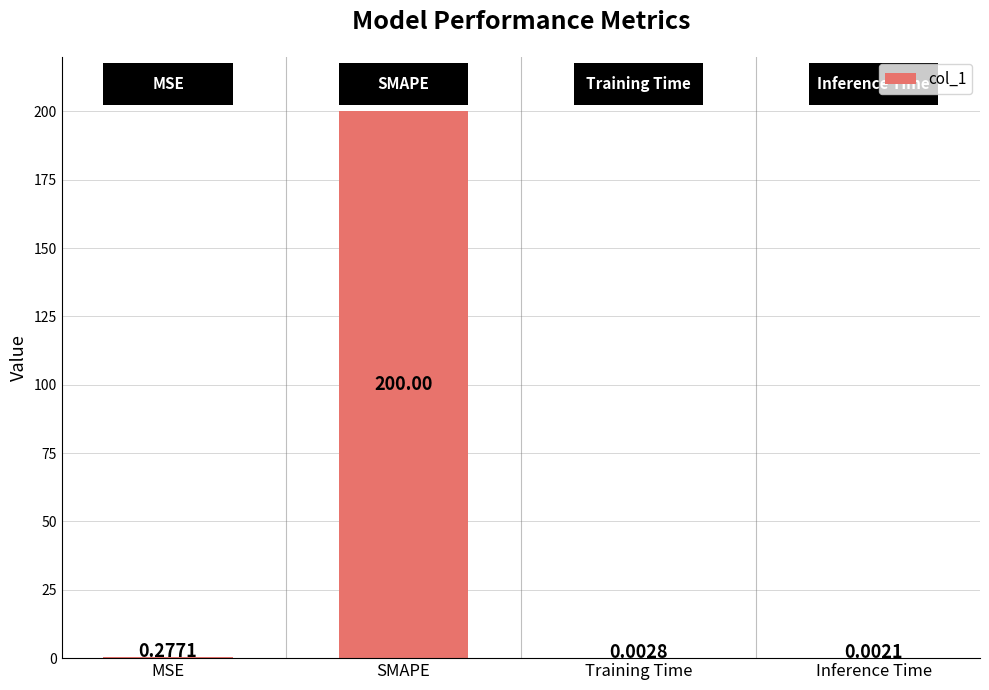

Which has a higher value, SMAPE or Inference Time?

SMAPE